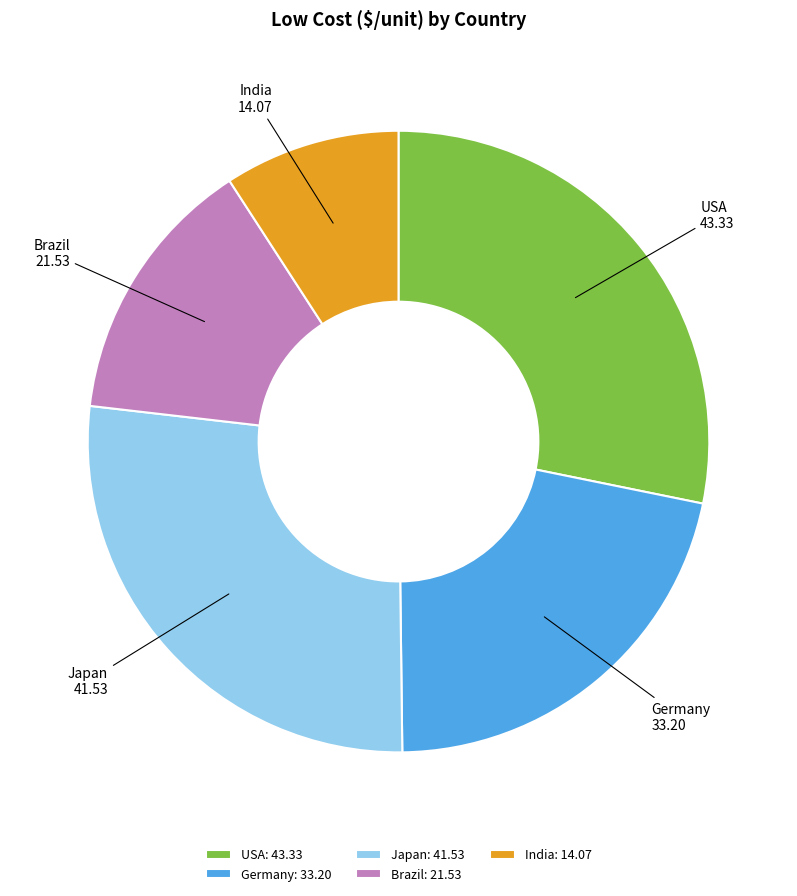

Does USA account for over 50% of the chart?

No